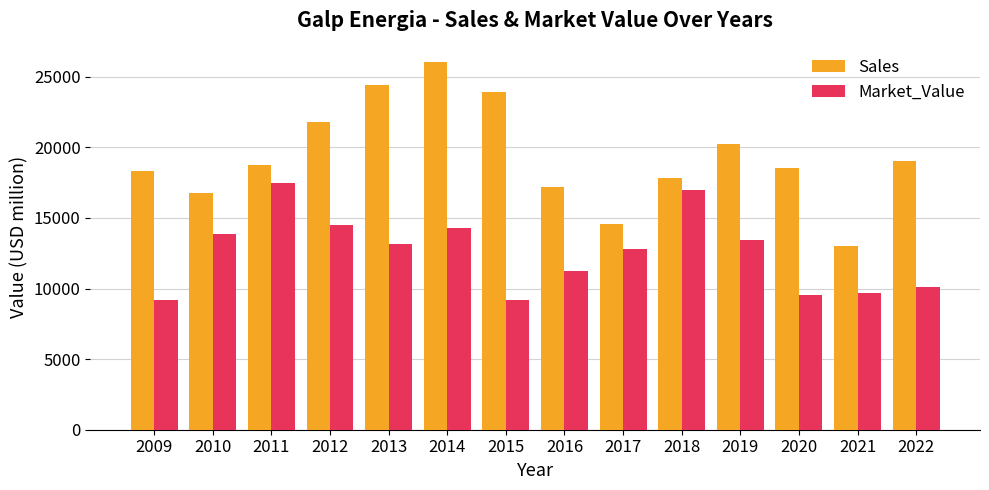

What is the total value across all series at 2016?

28476